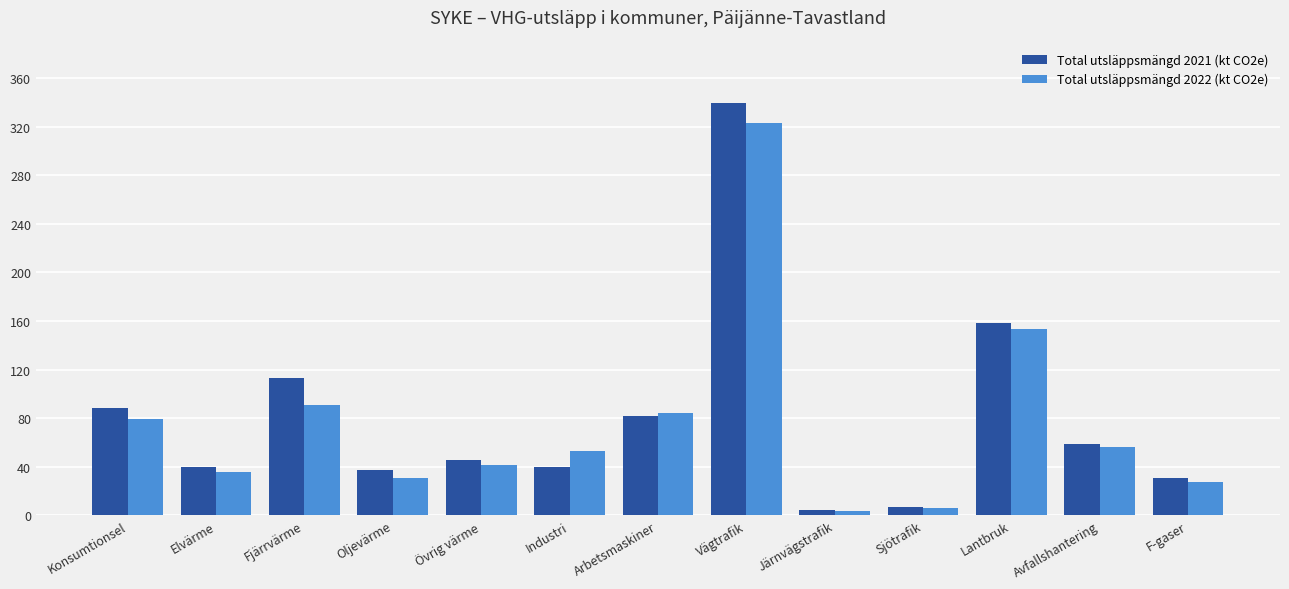

At how many categories does at least one series exceed 193?

1